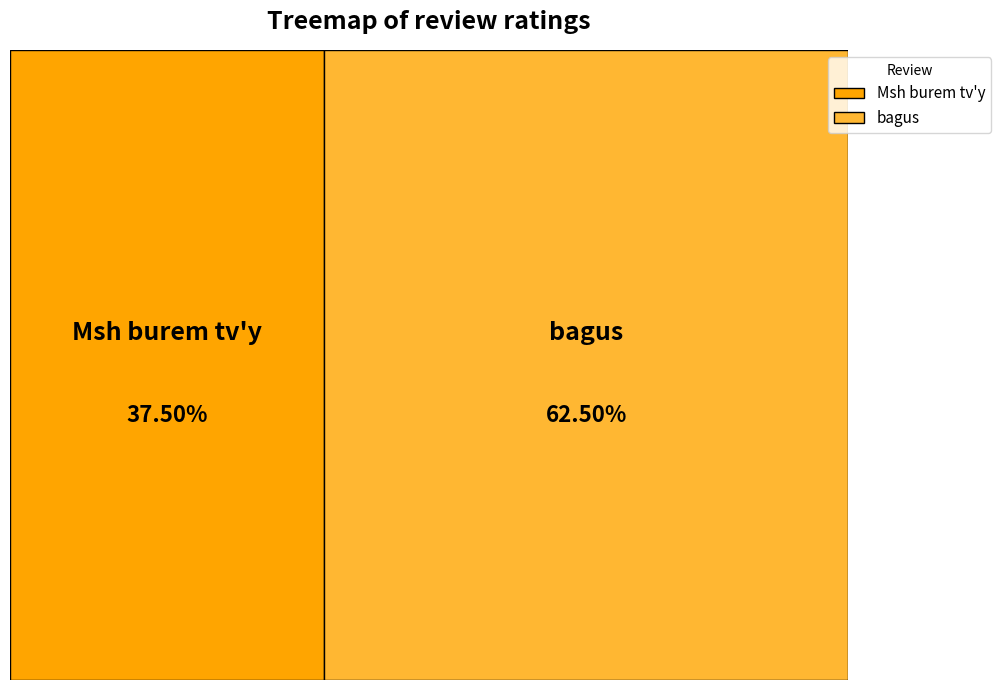

Rank the categories by value from lowest to highest.

Msh burem tv'y, bagus